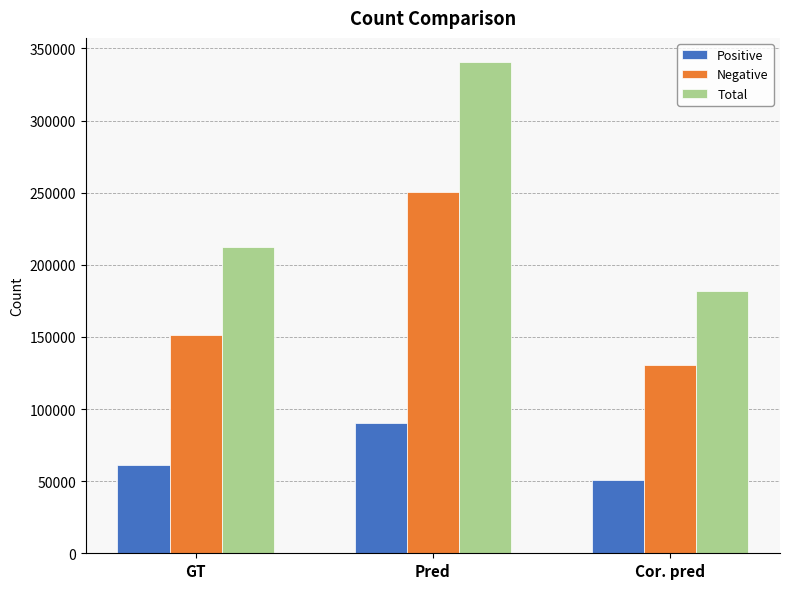

At how many categories does at least one series exceed 174371?

3